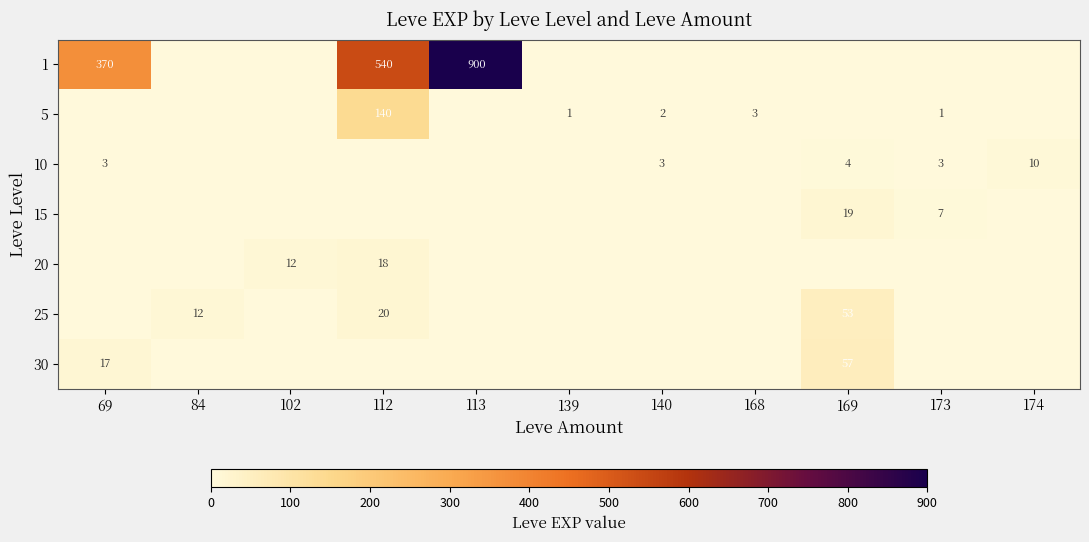

The 10 series shows 1 at 169. True or false?

False